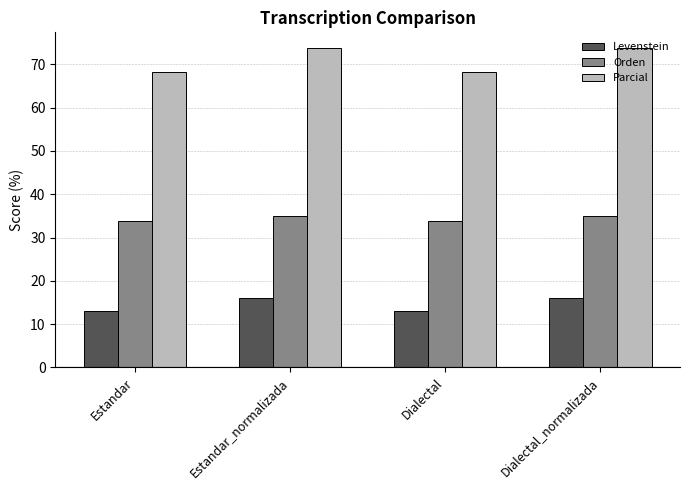

What is the spread (max minus min) of values at Estandar_normalizada?

57.6